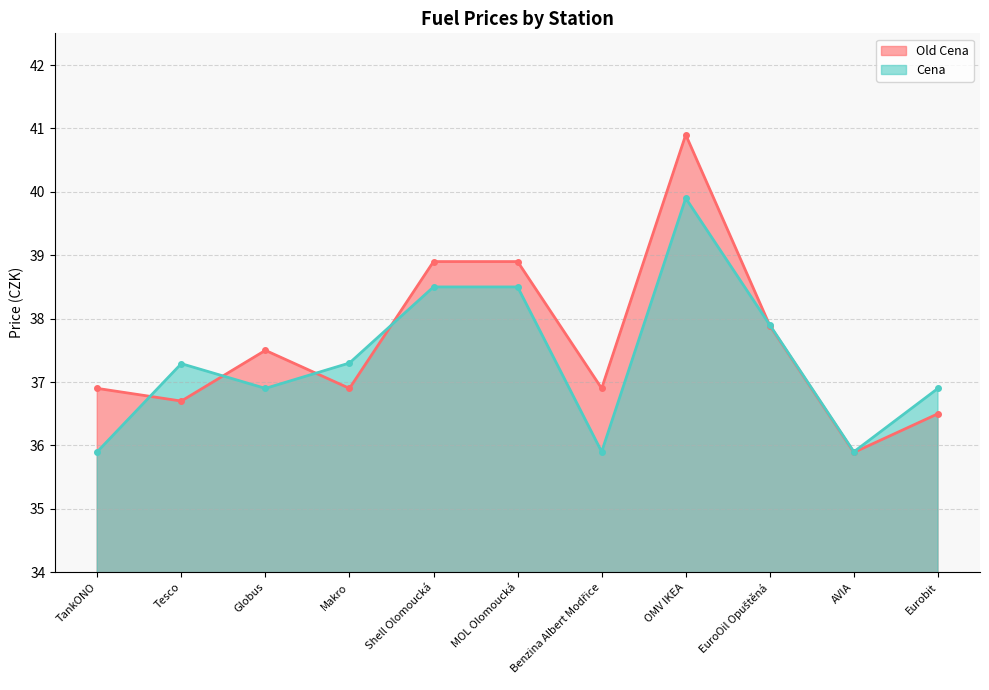

What are all the series names shown in the legend?

Old Cena, Cena